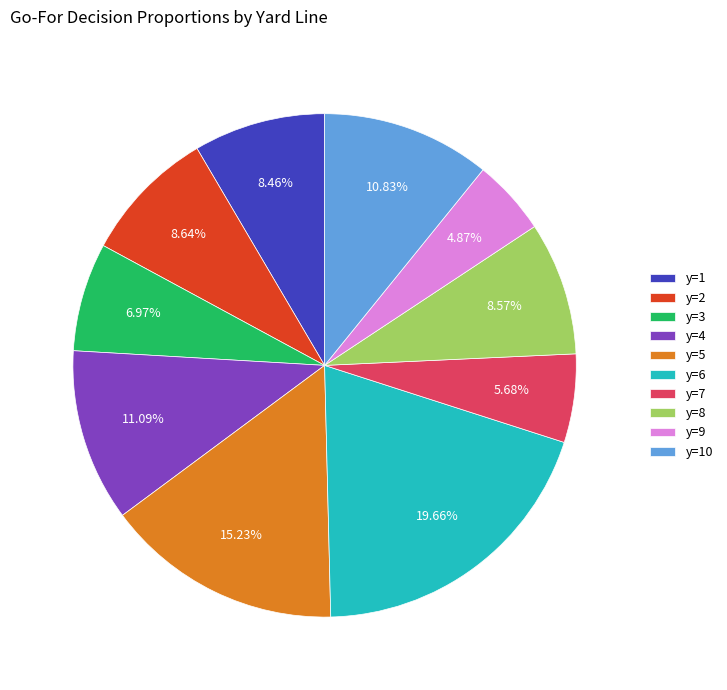

To the nearest percent, what is the difference between the y=10 and y=7 slice percentages?

5%